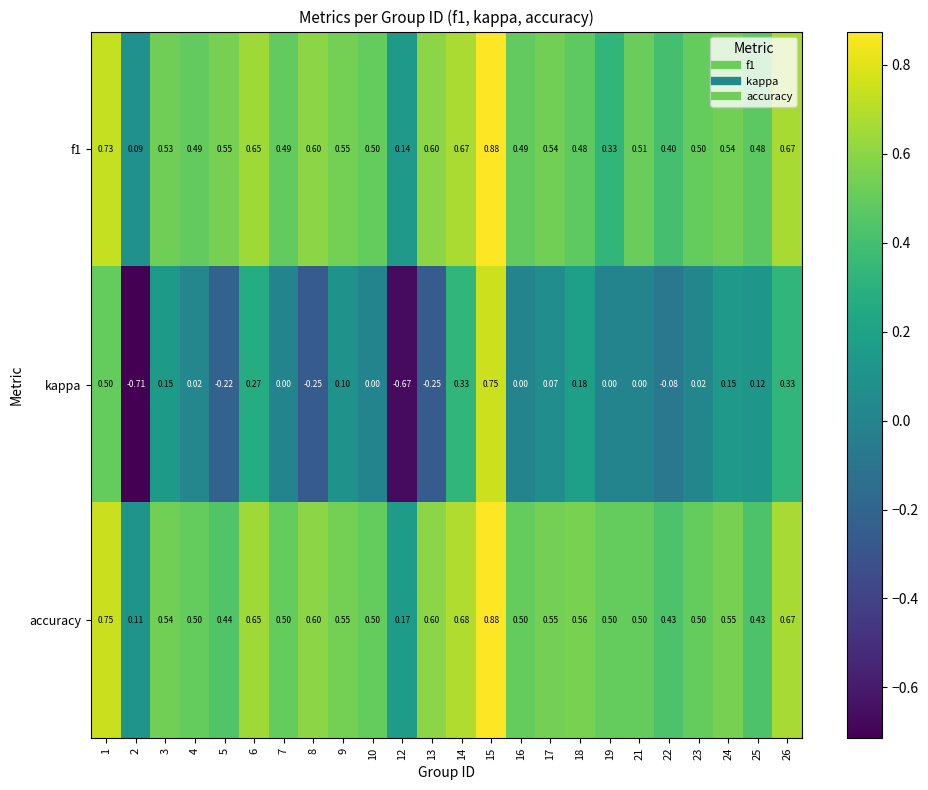

Which series changed the most between 6 and 15?

kappa